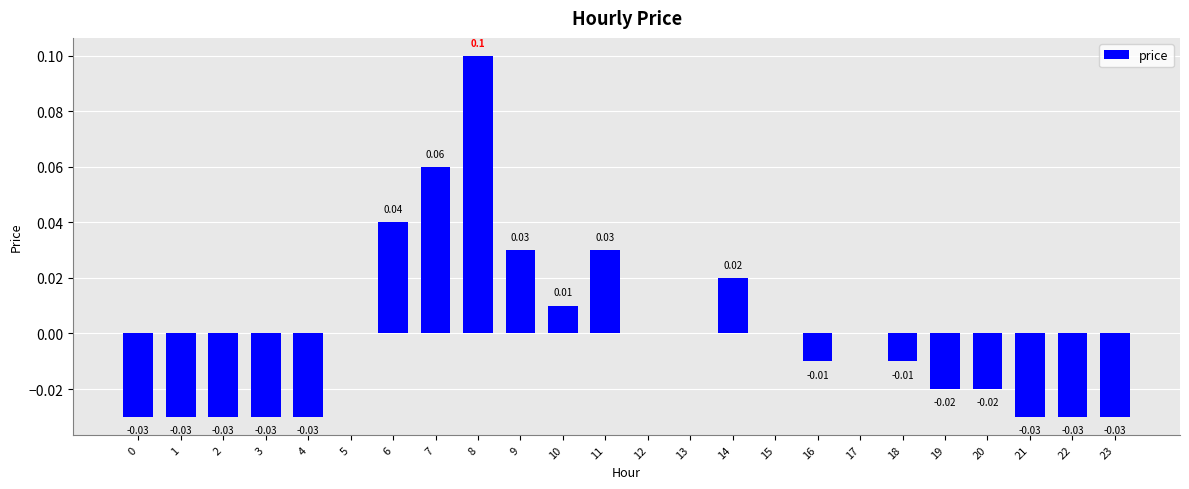

True or false: the data shows 0.1 at 8.

True